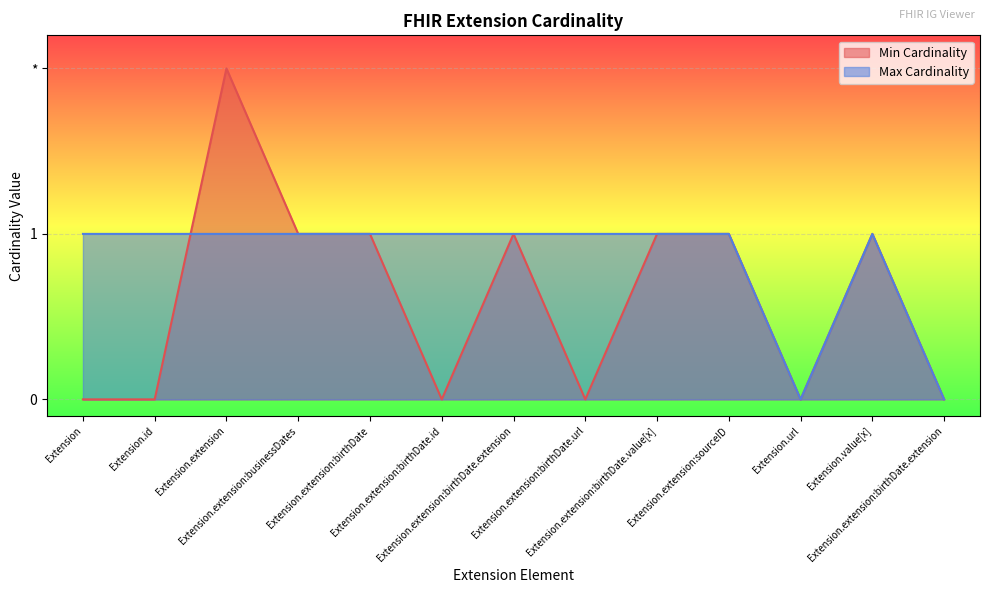

Between Extension.extension:birthDate.url and Extension.extension:birthDate, which is larger?

Extension.extension:birthDate